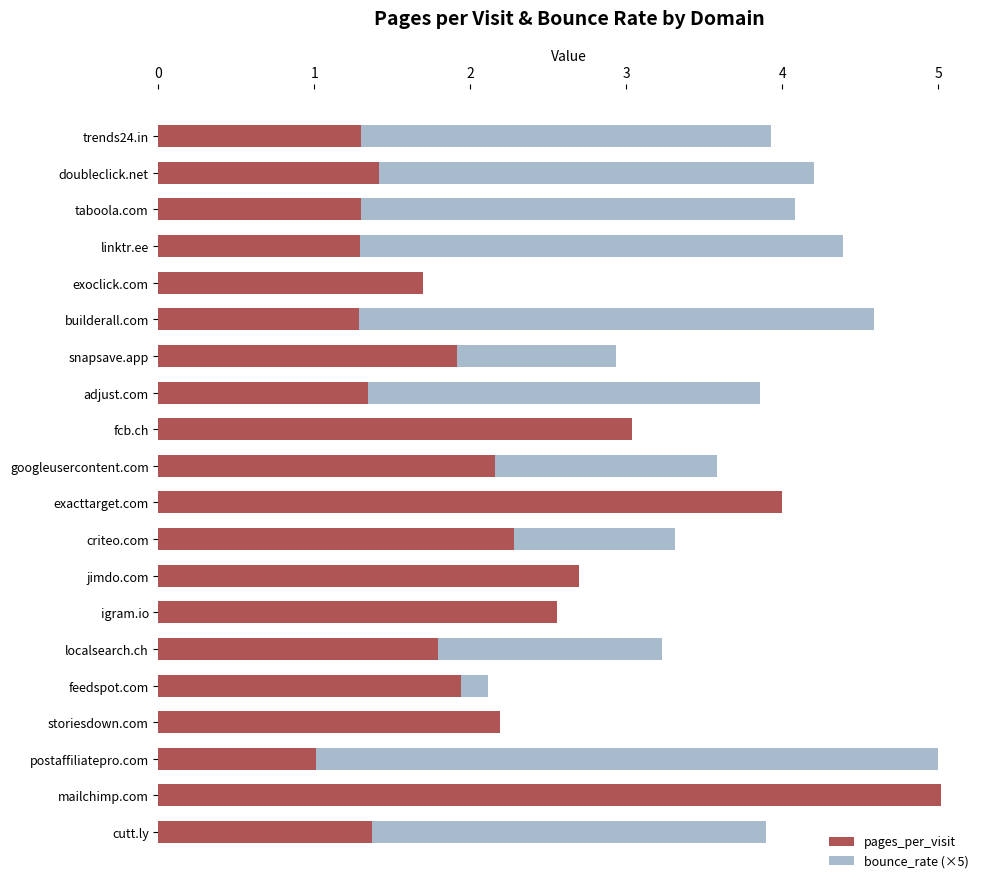

What is the smallest value displayed?

0.5